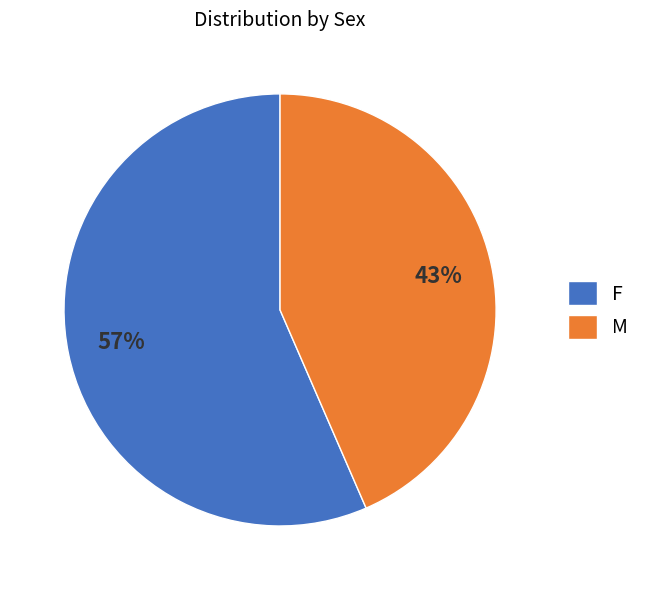

Approximately how many times larger is the value at M compared to F?

0.8